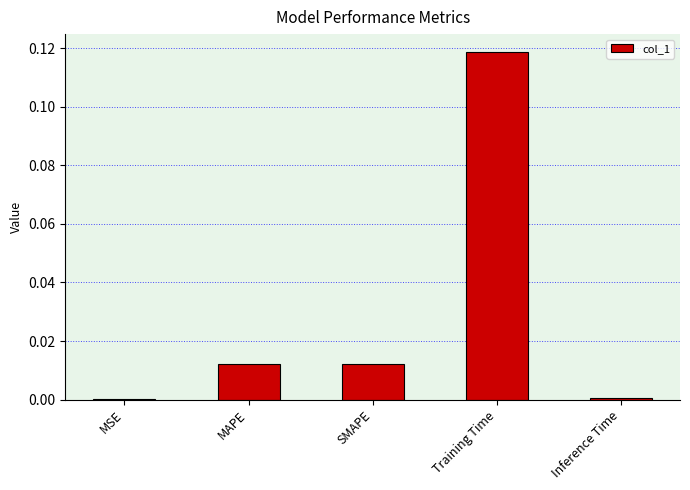

Is it true that the value at Inference Time is 0.0?

True